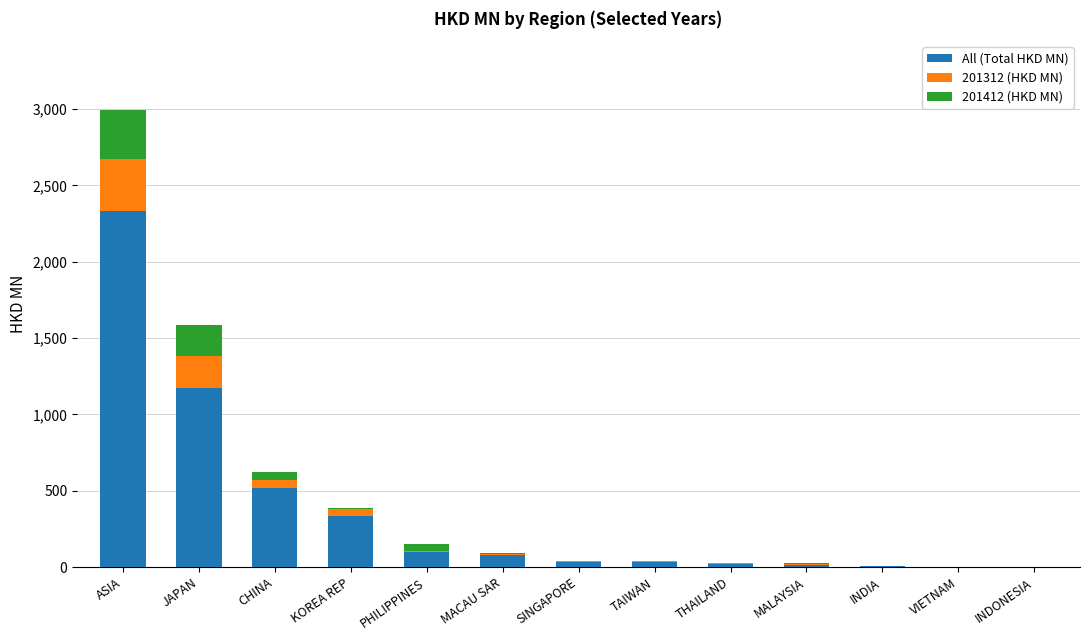

Count the number of categories in the chart.

13